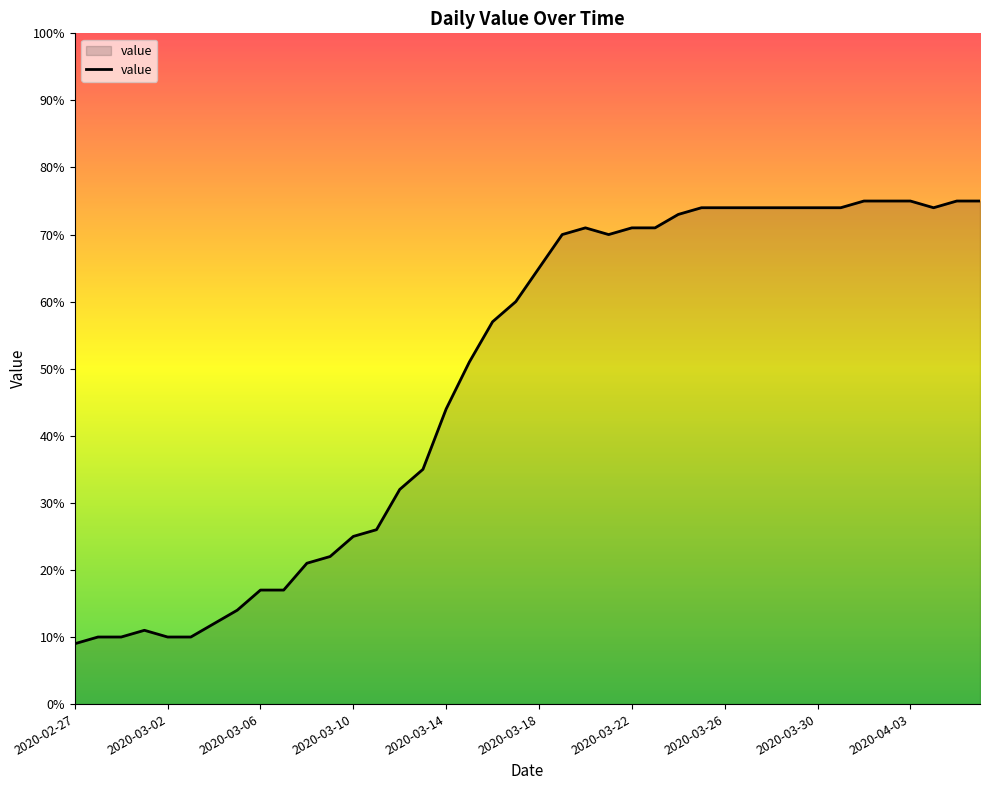

What is the value of the 5th point from the left?

10